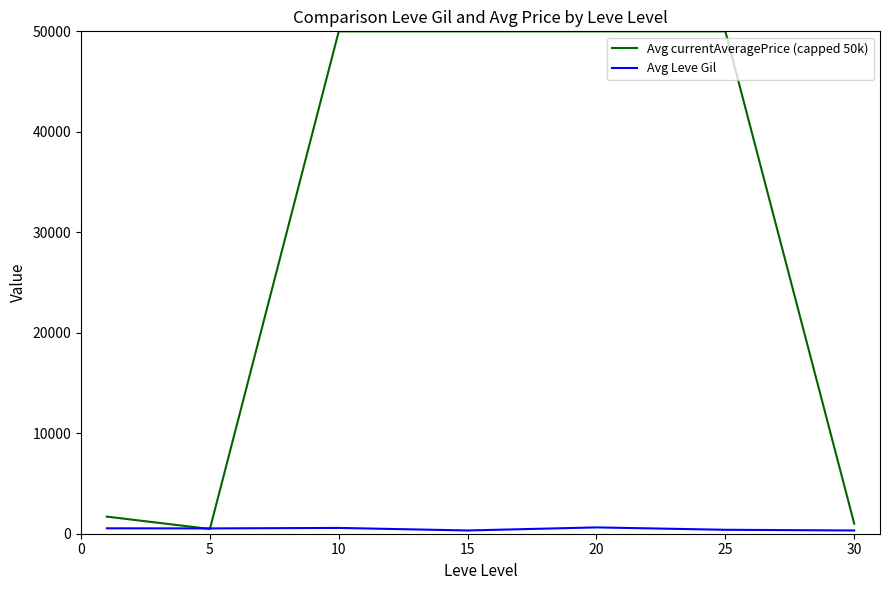

Rank the series by their maximum value, from highest to lowest.

Avg currentAveragePrice (capped 50k), Avg Leve Gil